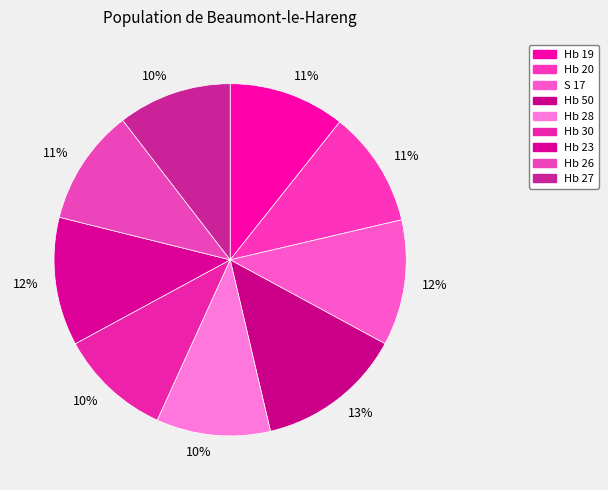

To the nearest percent, what is the difference between the largest and smallest slice percentages?

3%